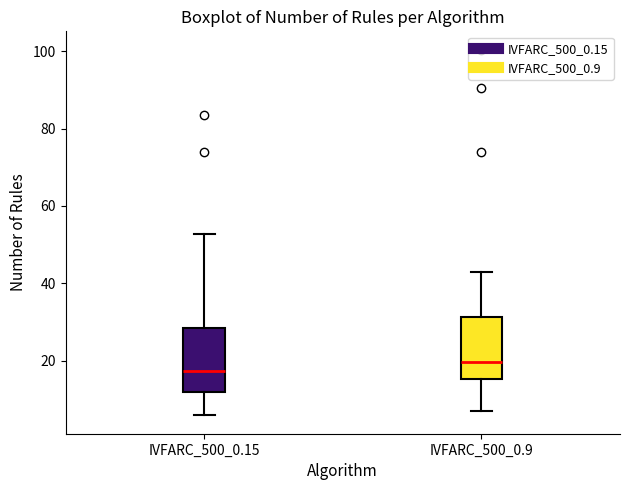

Reading left to right, read every box against the y-axis: the position of its median line, the range the box covers, and the ends of its whiskers. The values are not printed on the chart, so give them approximately, as read against the axis.

IVFARC_500_0.15: median 18, box 12 to 28, whiskers 6 to 52
IVFARC_500_0.9: median 20, box 16 to 32, whiskers 8 to 42